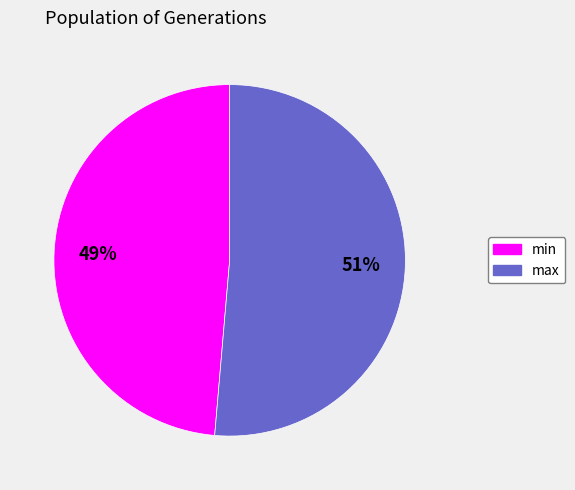

To the nearest percent, what is the combined percentage of min and max?

100%